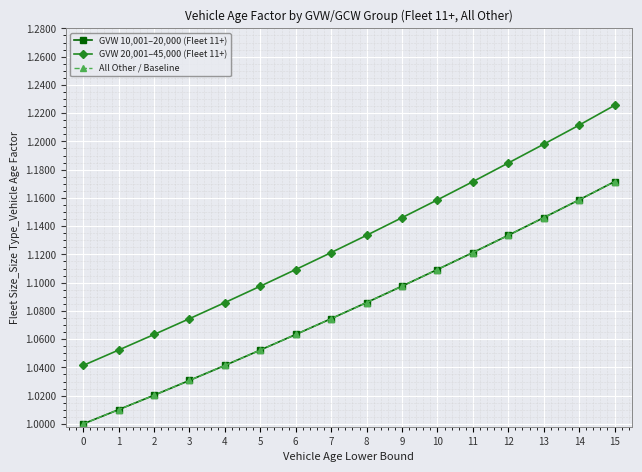

What is the sum of the GVW 20,001–45,000 (Fleet 11+) values at 12 and 7?

2.3